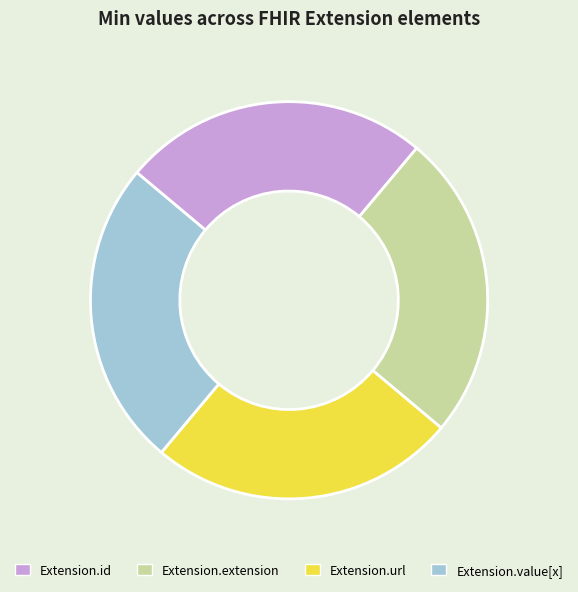

Count the number of slices in the pie.

4